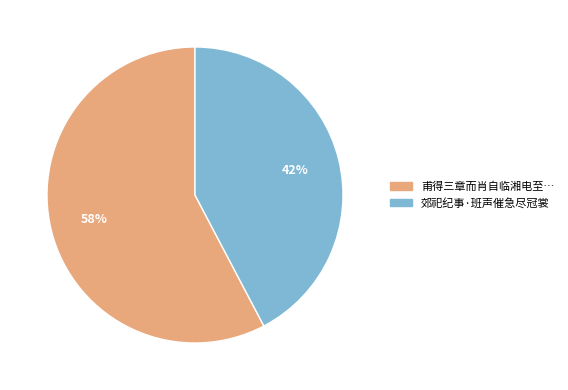

To the nearest percent, what is the combined percentage of 甫得三章而肖自临湘电至… and 郊祀纪事·班声催急尽冠裳?

100%